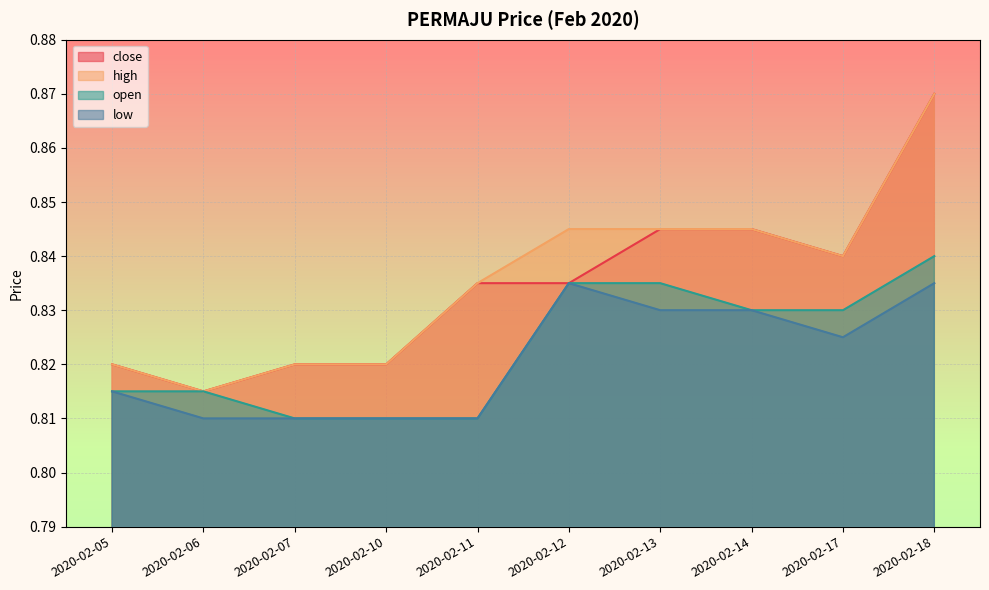

What are all the series names shown in the legend?

close, high, open, low